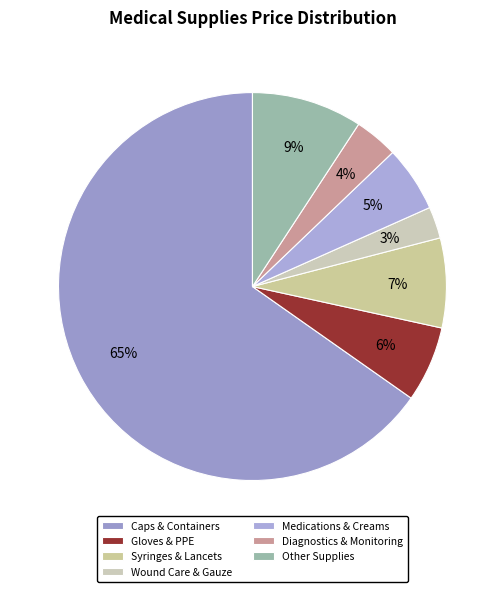

How many segments does this pie chart have?

7